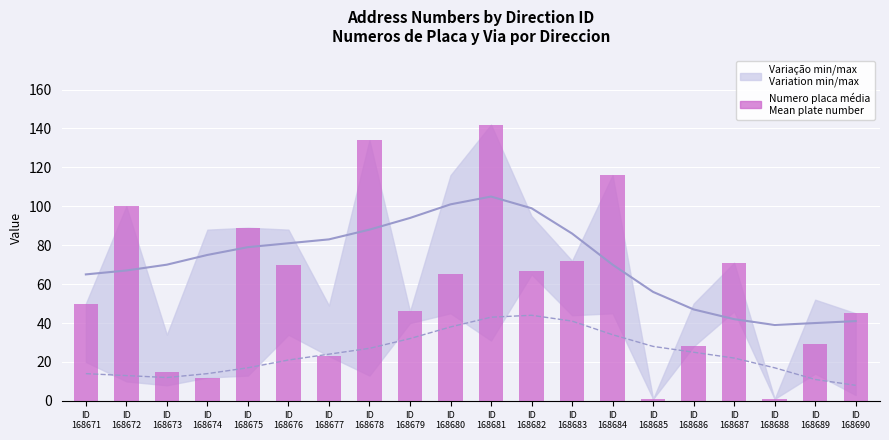

What is the difference between the maximum and minimum values?

141